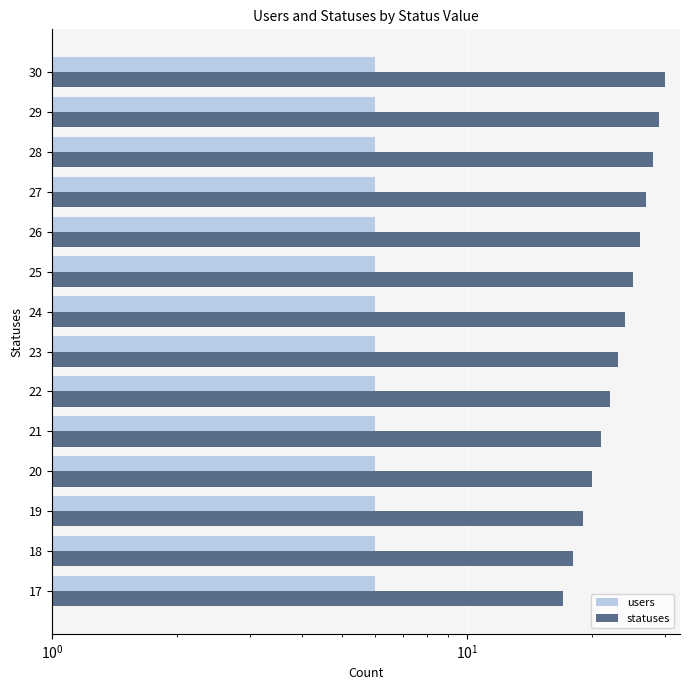

Reading right to left, what are all the values shown in this chart?

users: 0.4	0.4	0.4	0.4	0.4	0.4	0.4	0.4	0.4	0.4	0.4	0.4	0.4	0.4
statuses: 30.0	29.0	28.0	27.0	26.0	25.0	24.0	23.0	22.0	21.0	20.0	19.0	18.0	17.0